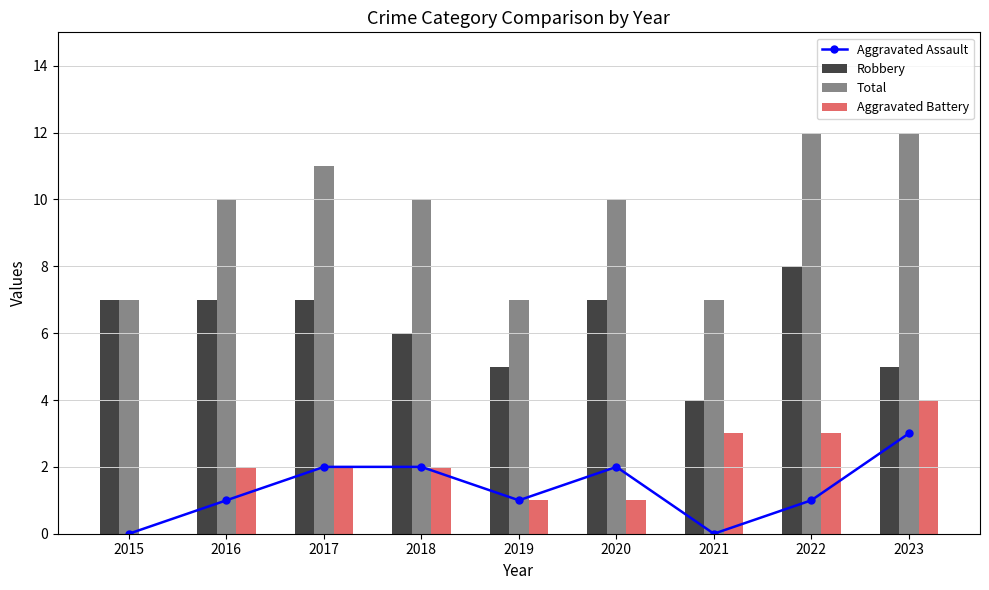

How many series are shown in this chart?

4